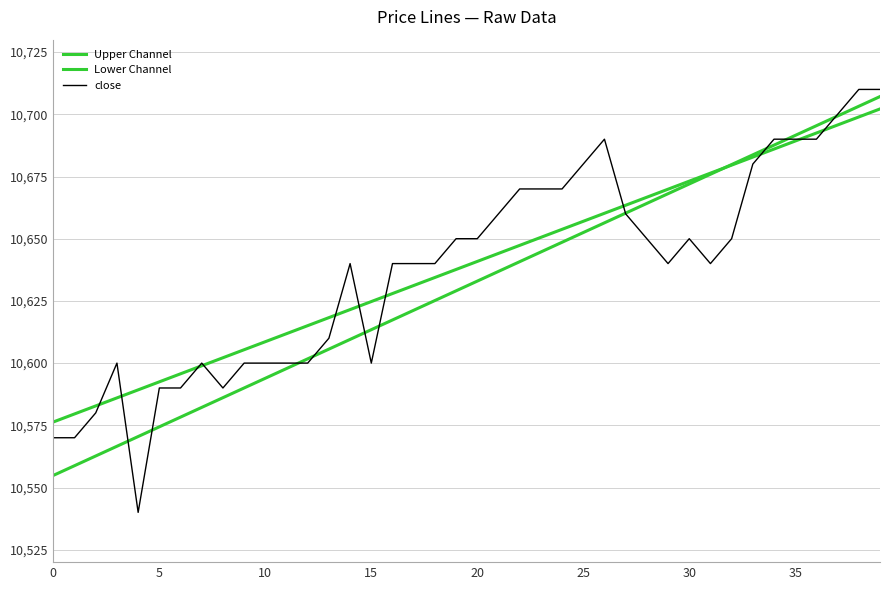

Which series ends up on top after the final intersection of Lower Channel and close?

close